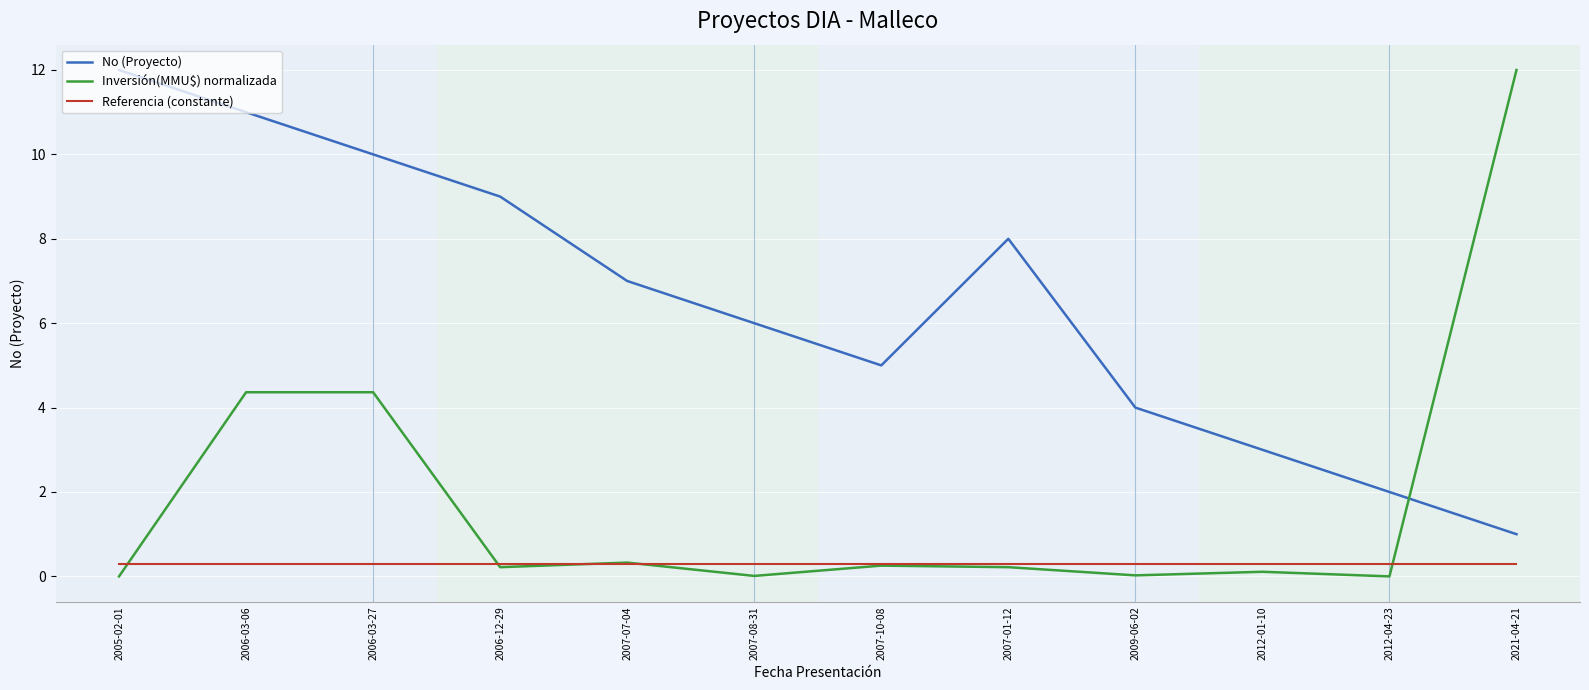

Between which two adjacent categories do No (Proyecto) and Inversión(MMU$) normalizada first intersect?

2012-04-23 and 2021-04-21